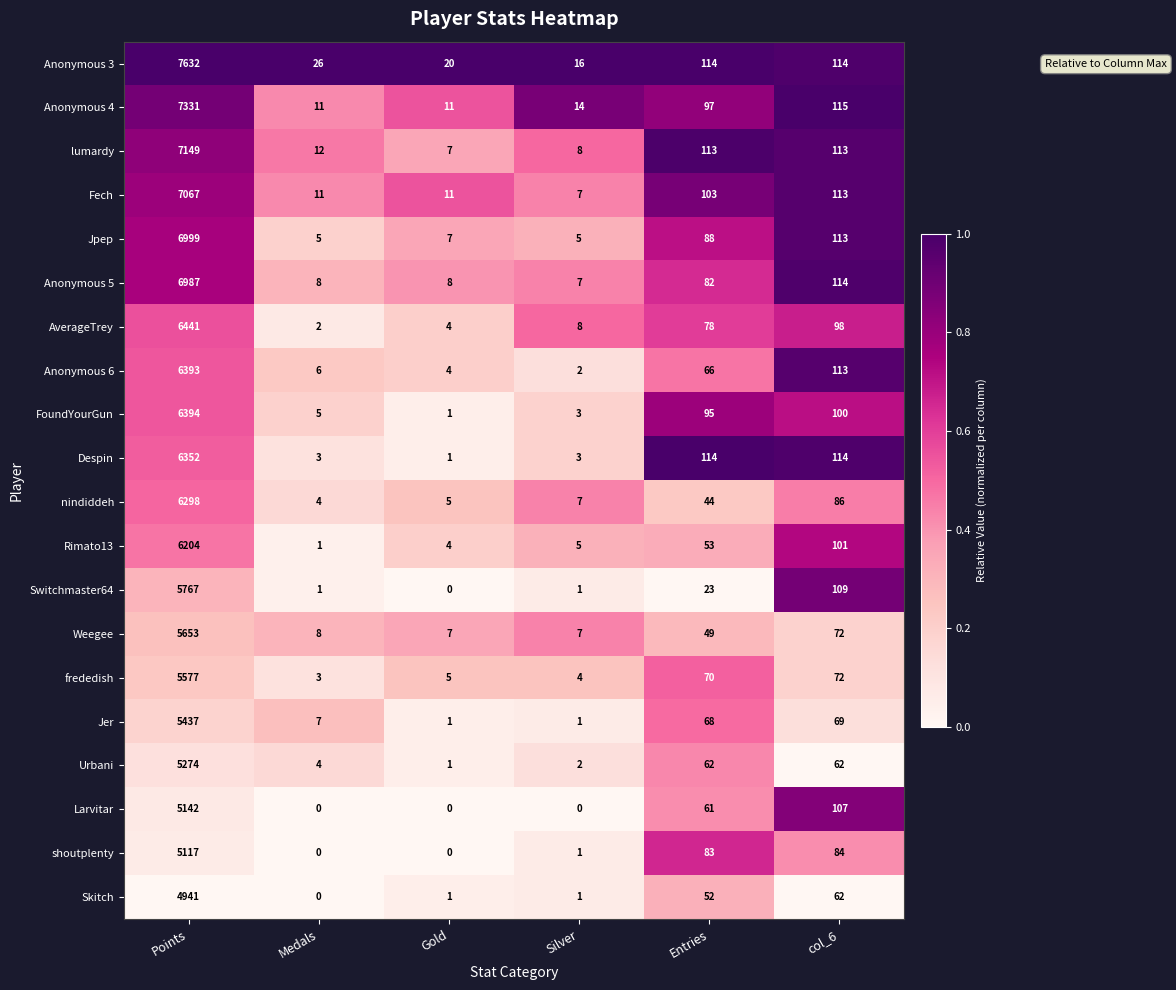

Which category has the highest value in the lumardy series?

Points